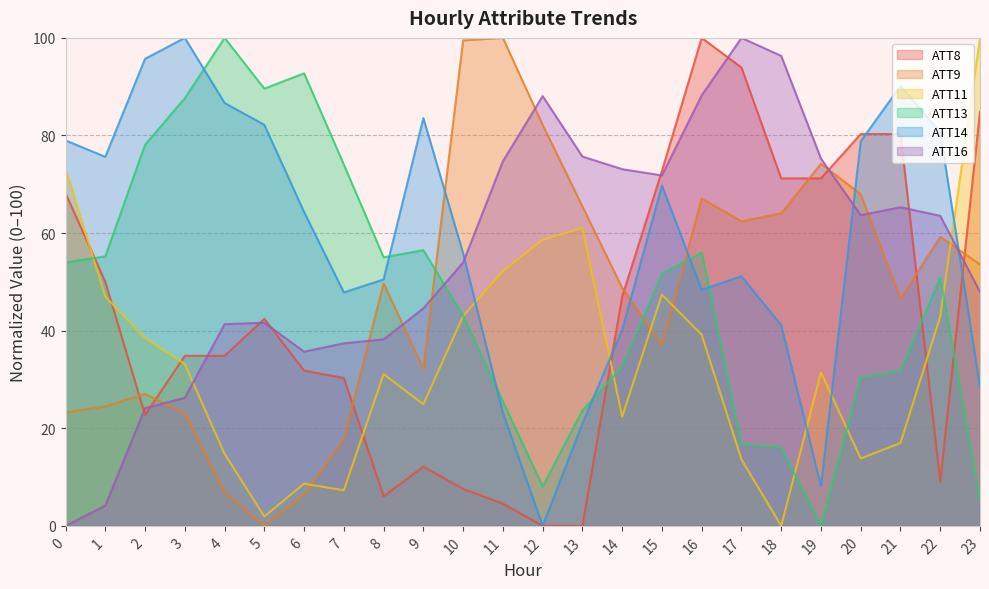

How many lines are shown in the chart?

6